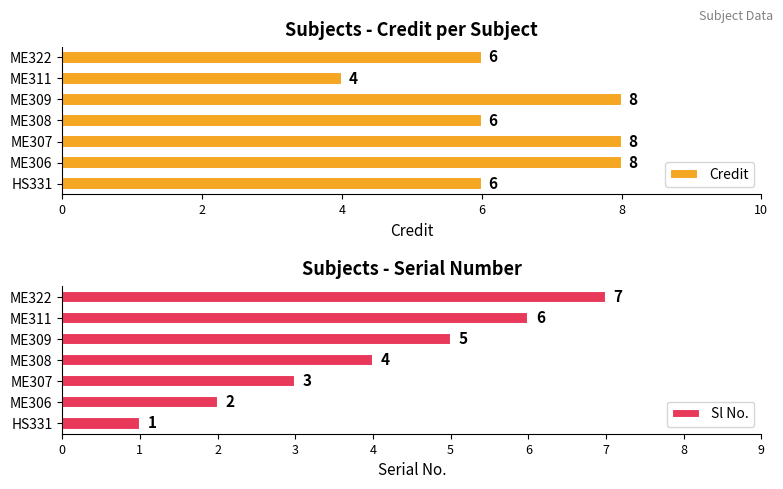

The value of Credit at ME307 is 14. True or false?

False